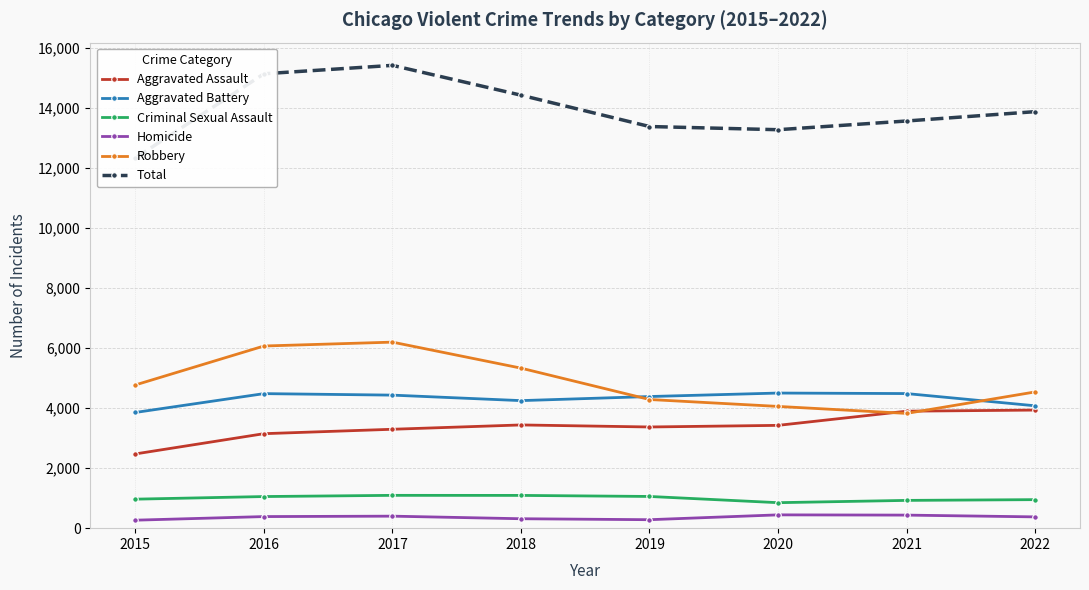

What is the spread (max minus min) of values at 2017?

15014